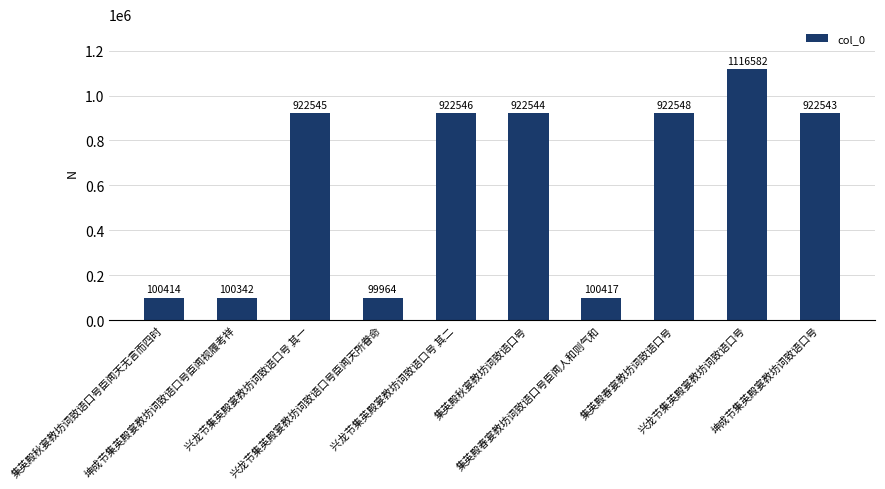

Which category has the highest value across all series?

兴龙节集英殿宴教坊词致语口号